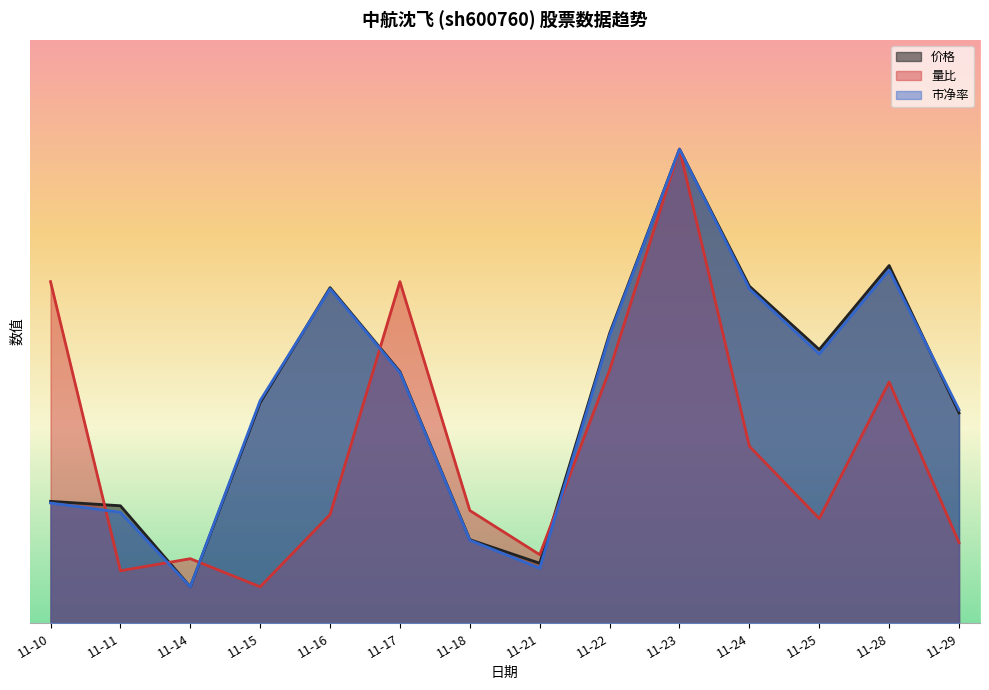

What is the total value across all series at 11-22?

113.9